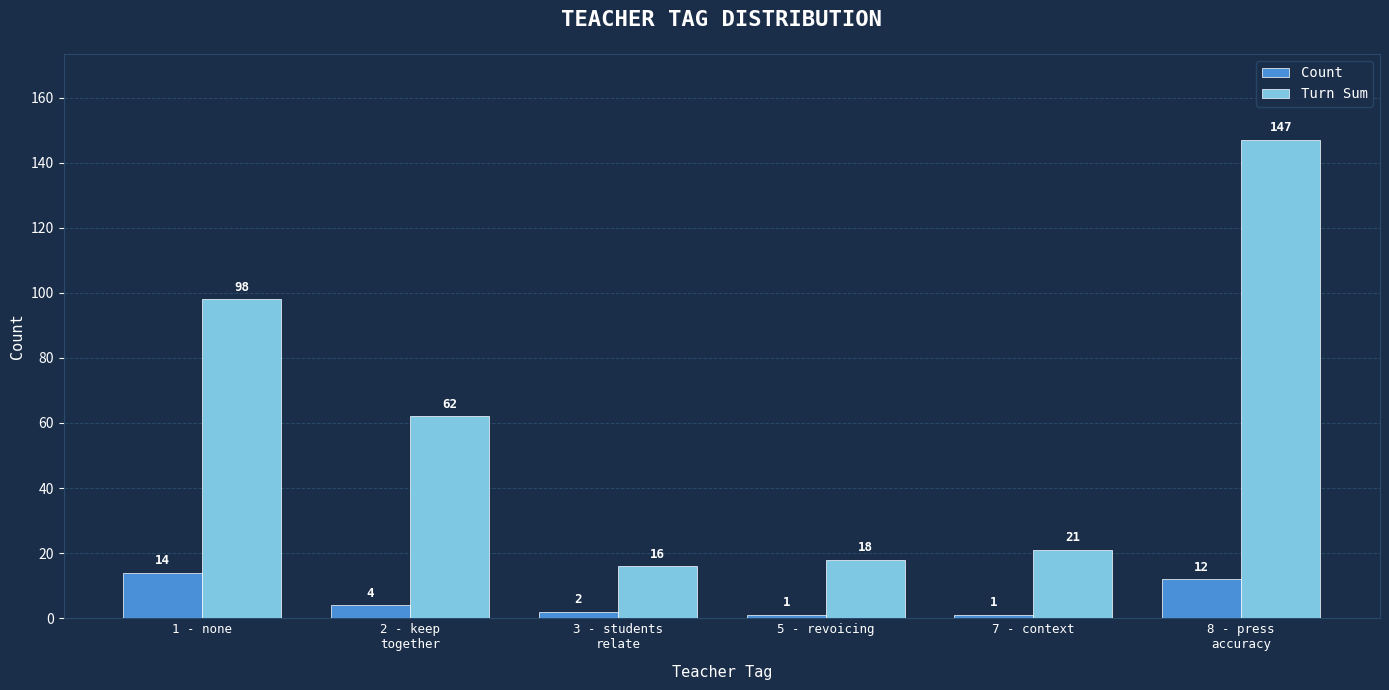

What is the value of the Count bar at the 5th from the left?

1